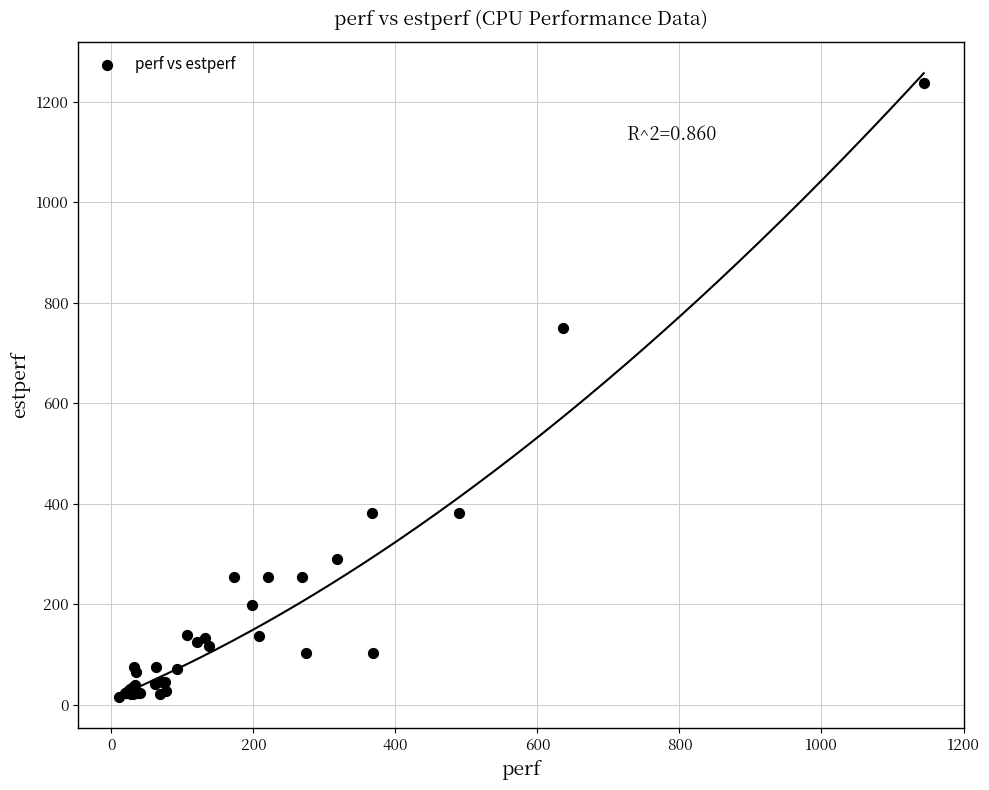

What Y value in the scatter plot is closest to 626?

749